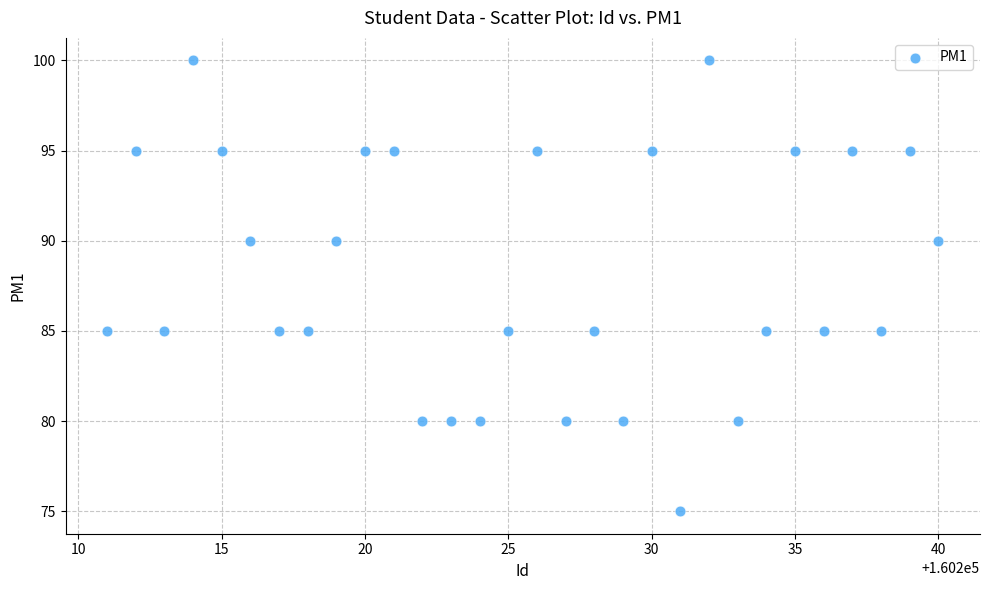

What is the range of Y values (max minus min)?

25